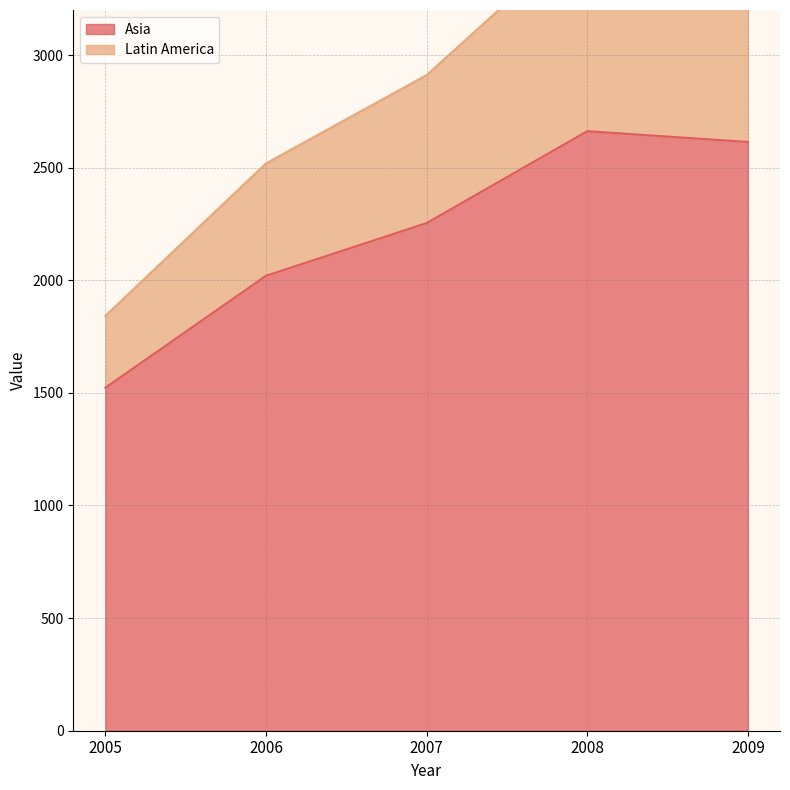

What is the difference between the maximum and minimum values in the Latin America series?

1778